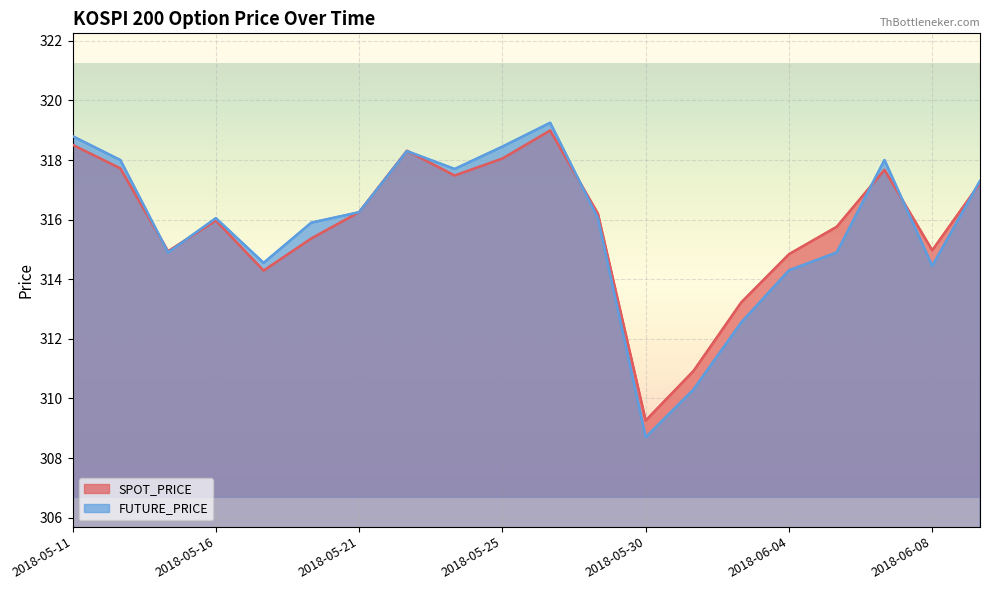

Reading left to right, list all the values displayed in this chart.

SPOT_PRICE: 2018-05-11=318.5	2018-05-14=317.7	2018-05-15=314.9	2018-05-16=316.0	2018-05-17=314.3	2018-05-18=315.4	2018-05-21=316.2	2018-05-23=318.3	2018-05-24=317.5	2018-05-25=318.1	2018-05-28=319.0	2018-05-29=316.2	2018-05-30=309.3	2018-05-31=310.9	2018-06-01=313.2	2018-06-04=314.8	2018-06-05=315.8	2018-06-07=317.7	2018-06-08=315.0	2018-06-11=317.2
FUTURE_PRICE: 2018-05-11=318.8	2018-05-14=318.0	2018-05-15=314.9	2018-05-16=316.1	2018-05-17=314.6	2018-05-18=315.9	2018-05-21=316.2	2018-05-23=318.3	2018-05-24=317.7	2018-05-25=318.4	2018-05-28=319.2	2018-05-29=316.1	2018-05-30=308.7	2018-05-31=310.3	2018-06-01=312.6	2018-06-04=314.3	2018-06-05=314.9	2018-06-07=318.0	2018-06-08=314.4	2018-06-11=317.3